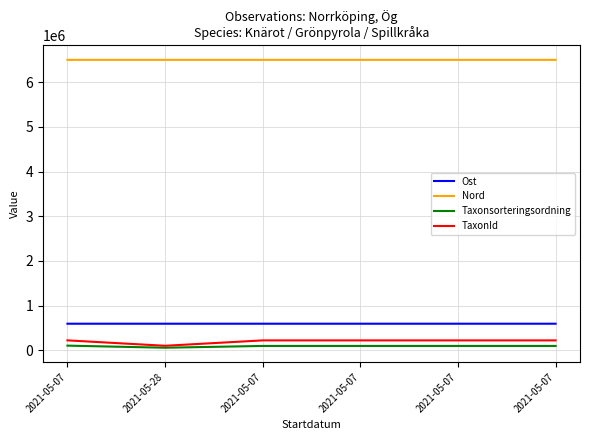

How many data points does each series have?

6